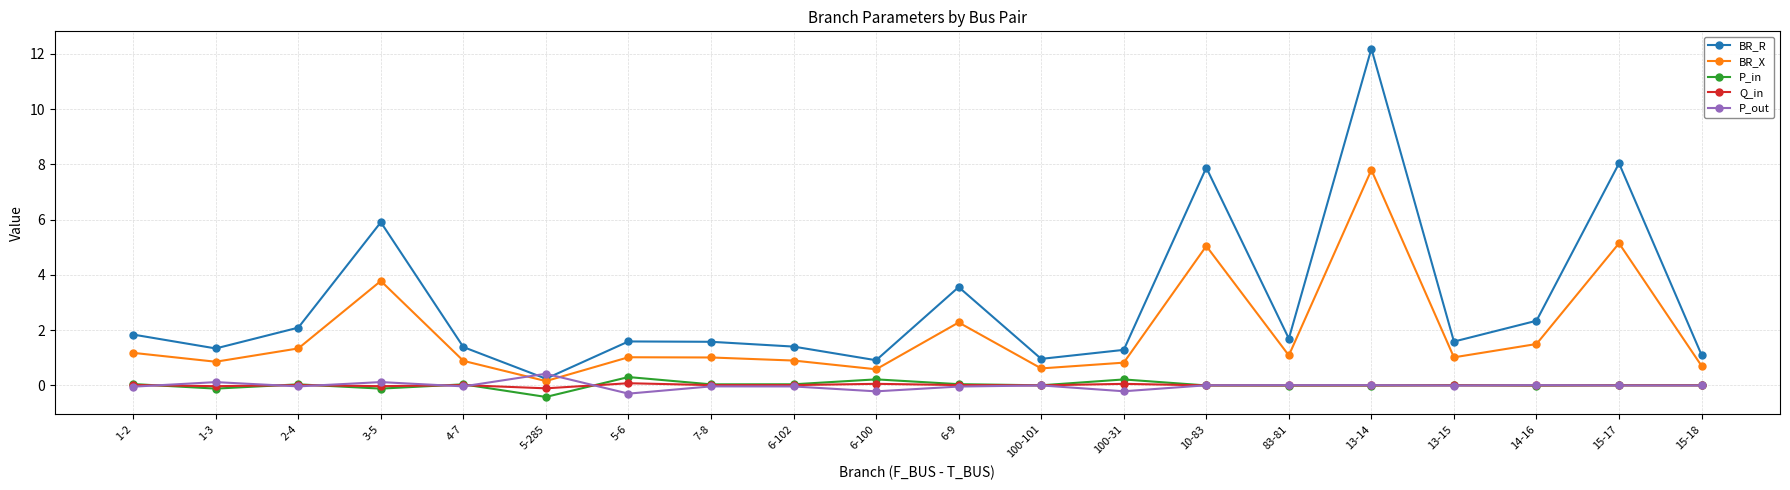

Is the value of BR_X at 14-16 greater than the value of P_out at 1-2?

Yes